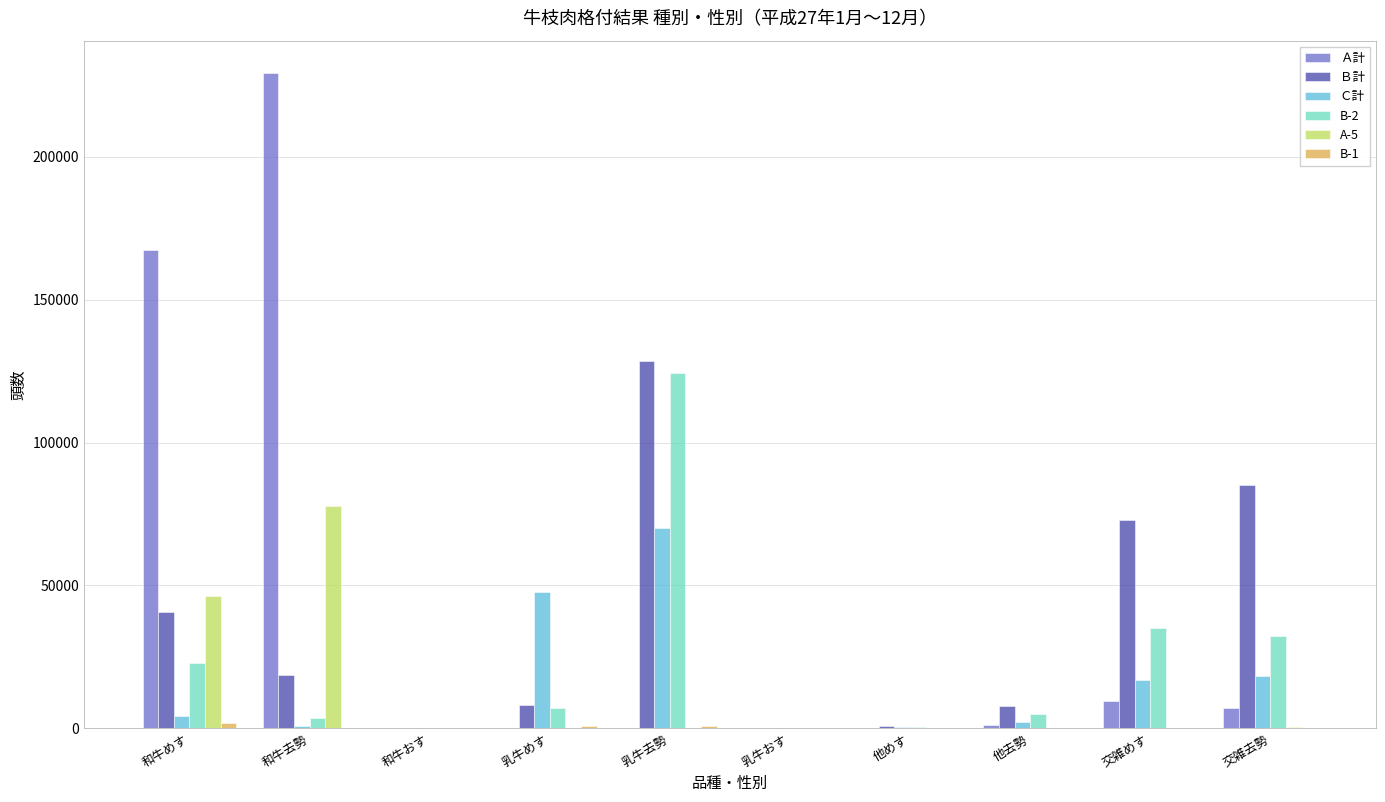

The value of A-5 at 和牛めす is 46177.0. True or false?

True